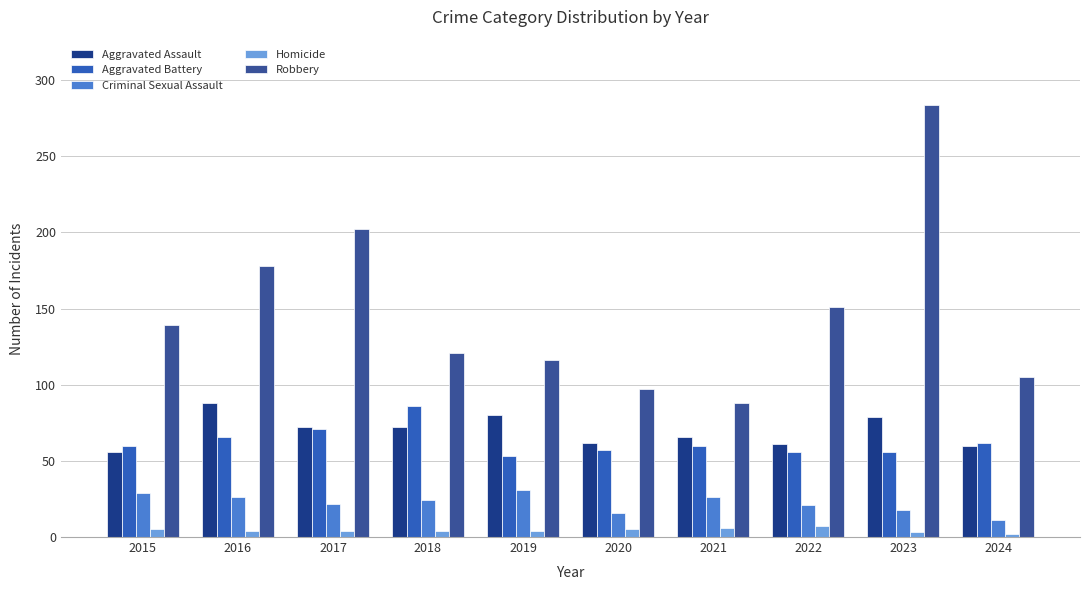

Is it true that Robbery equals 58 at 2022?

False